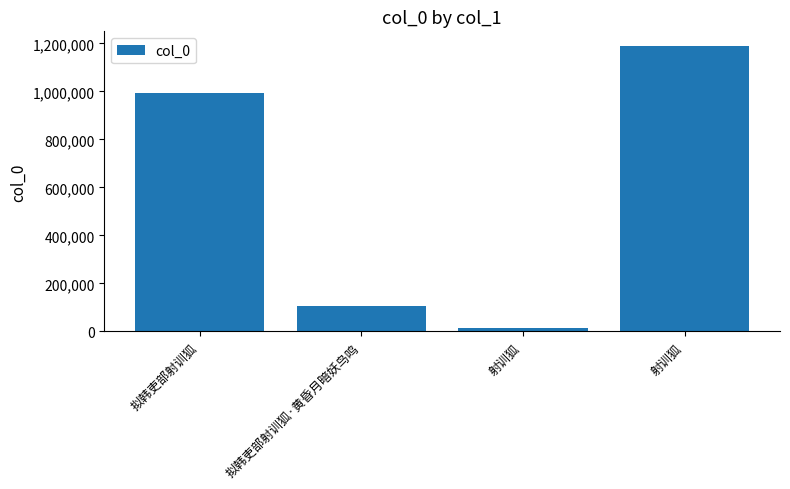

How many values are below 992207?

2